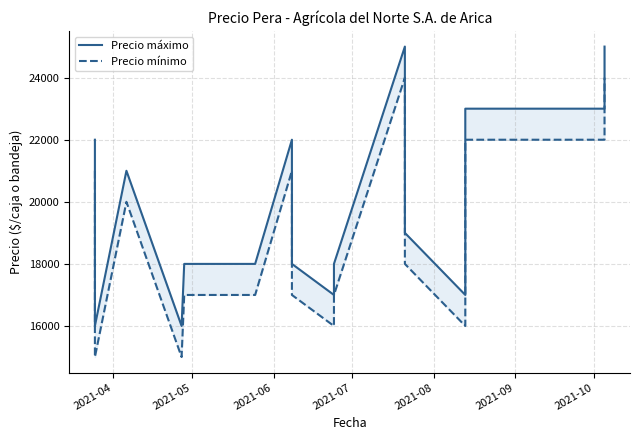

At which label does Precio mínimo first exceed 17000?

2021-04